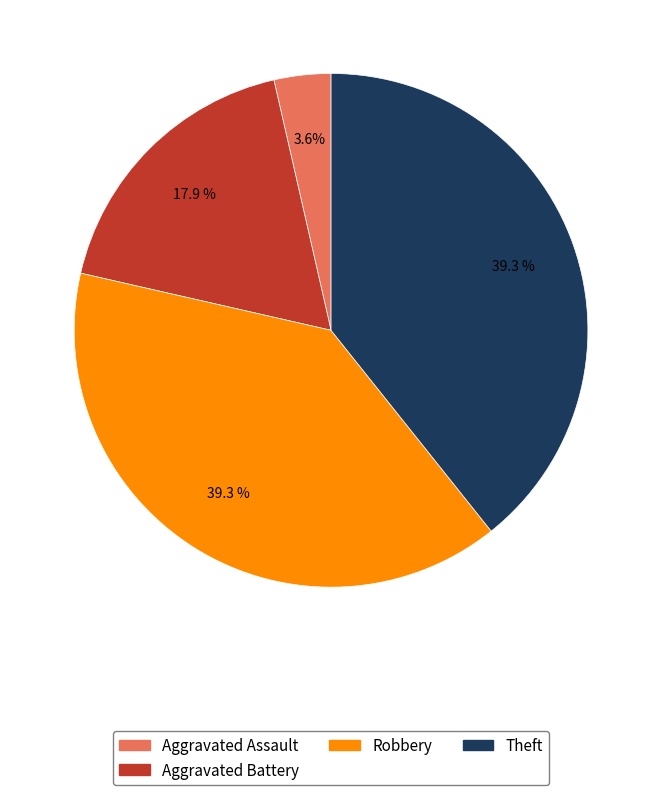

Is there a majority slice in this chart?

No